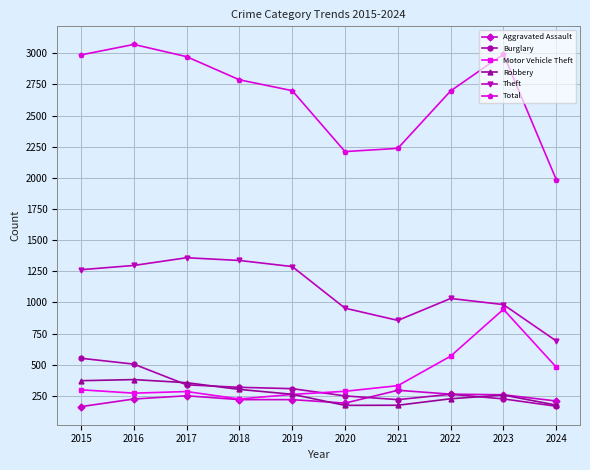

Which category has the lowest value in the Theft series?

2024